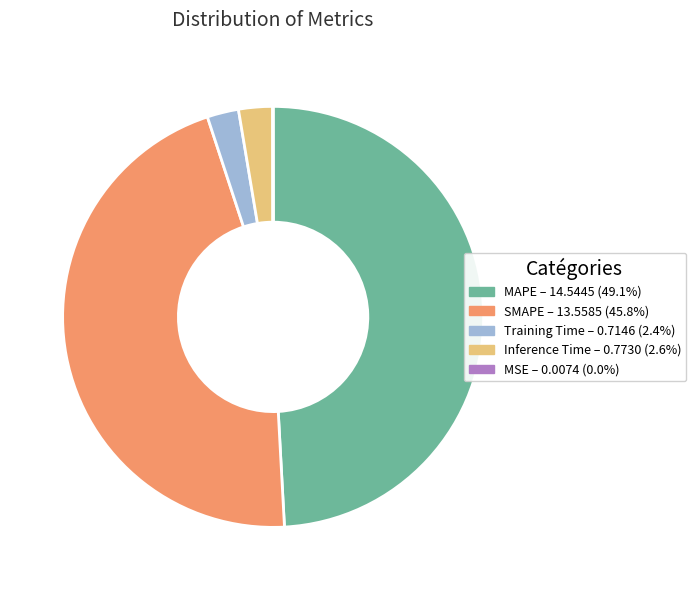

Does MAPE account for over 50% of the chart?

No